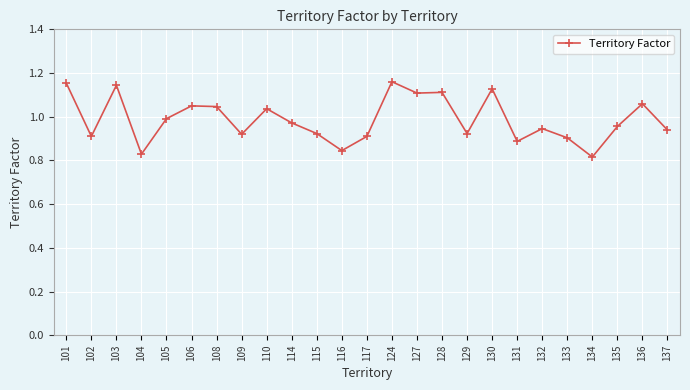

What is the difference between the maximum and minimum values?

0.3